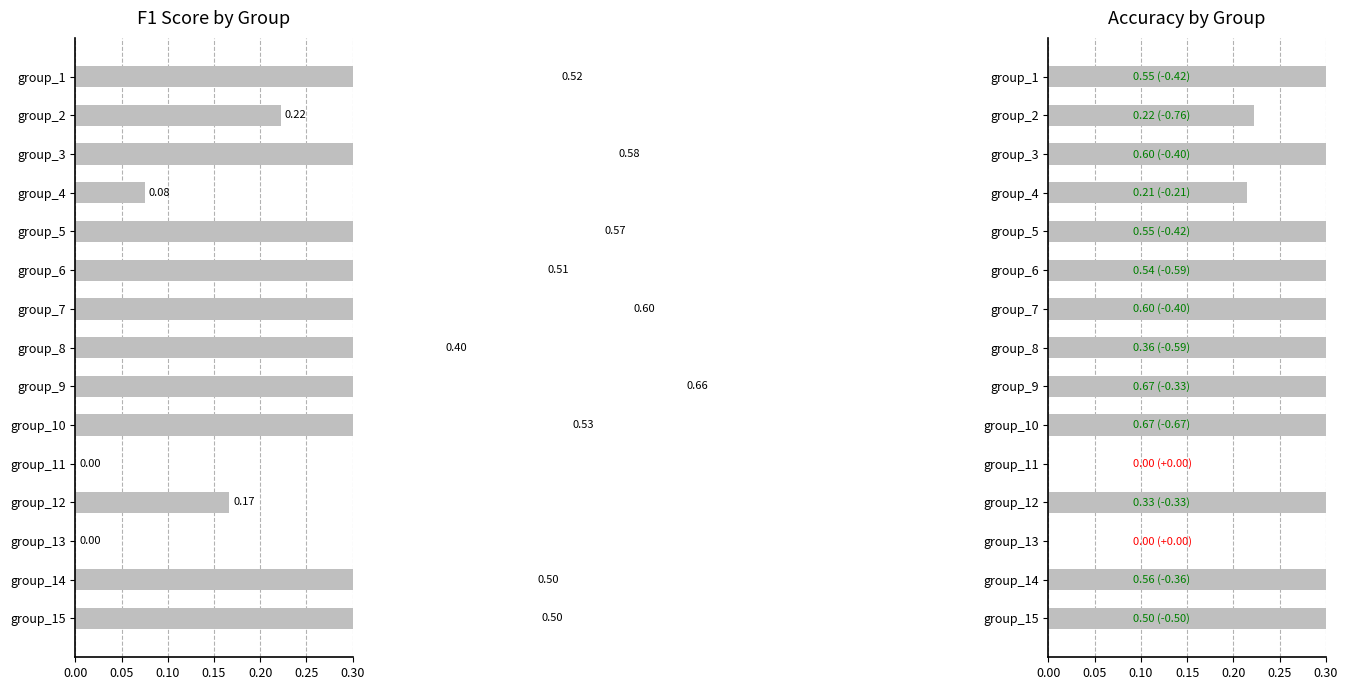

Count the number of categories in the chart.

15